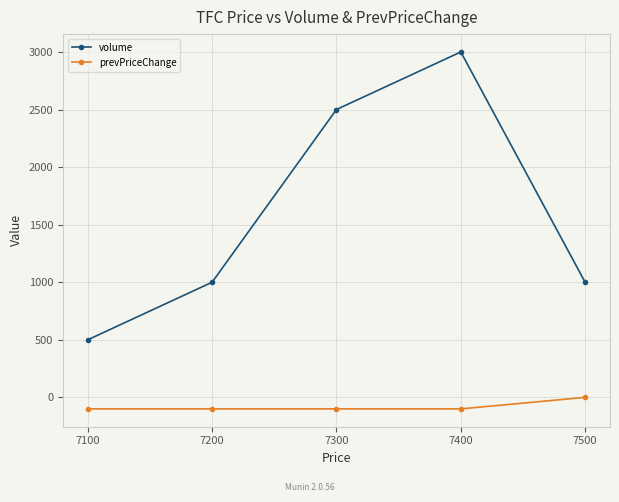

How many lines are shown in the chart?

2